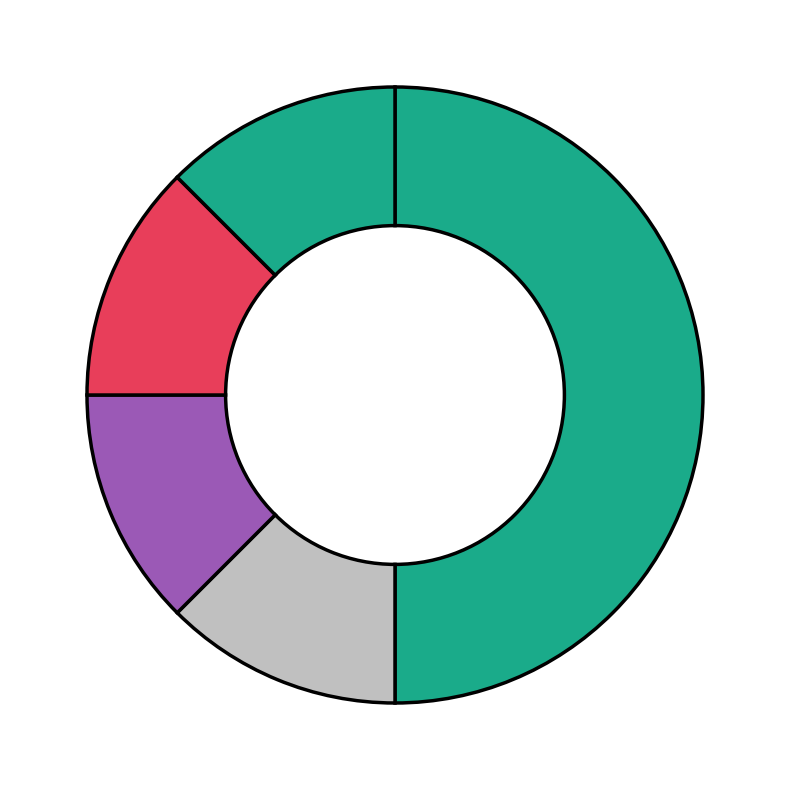

Rank the categories by value from highest to lowest.

Extension.url, Extension, Extension.id, Extension.extension, Extension.value[x]